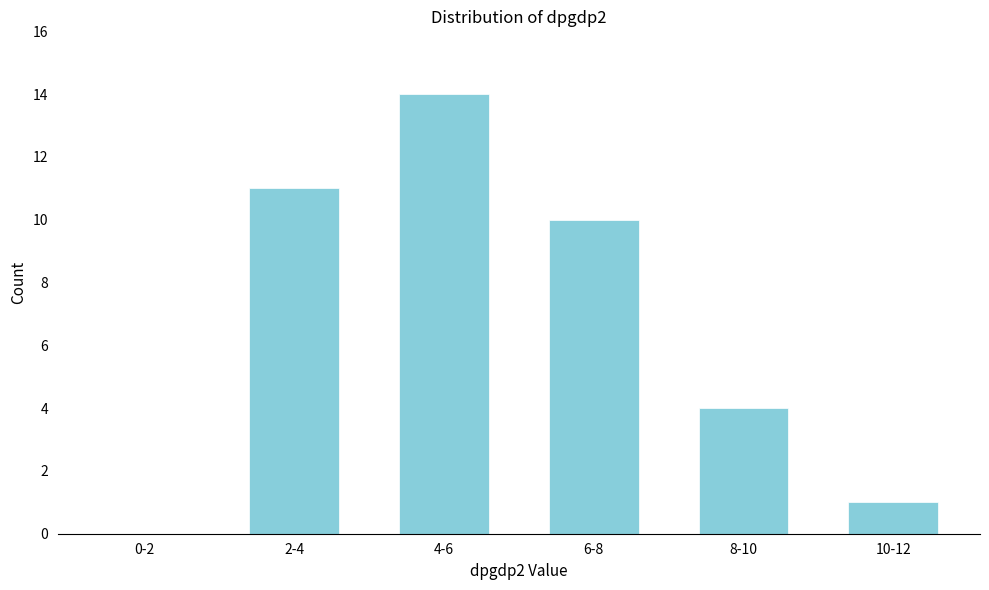

Reading right to left, transcribe all the data shown in this chart.

10-12=1	8-10=4	6-8=10	4-6=14	2-4=11	0-2=0